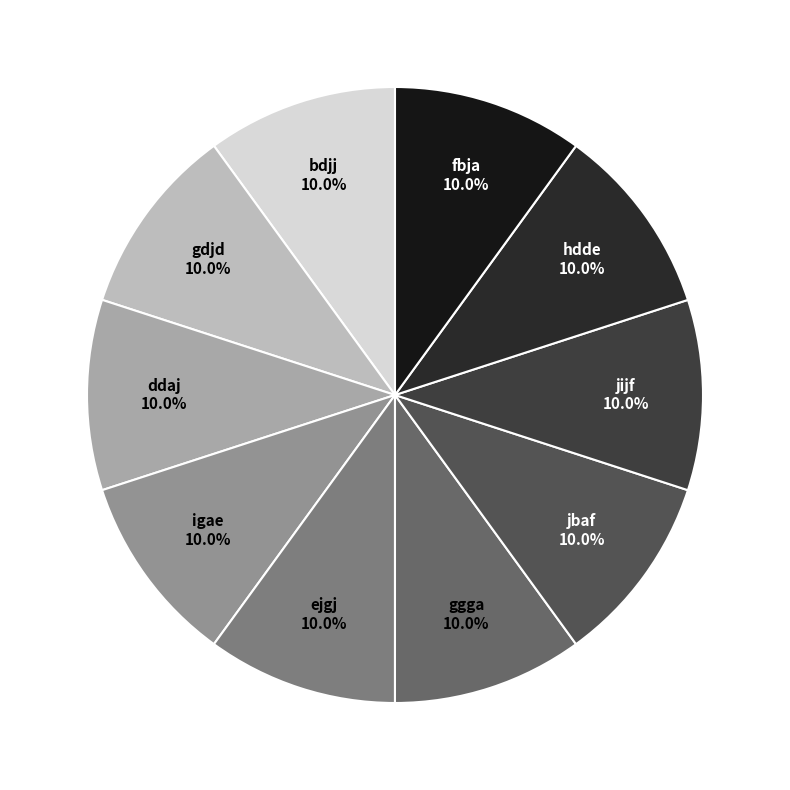

What is the total percentage of bdjj and fbja?

20.0%